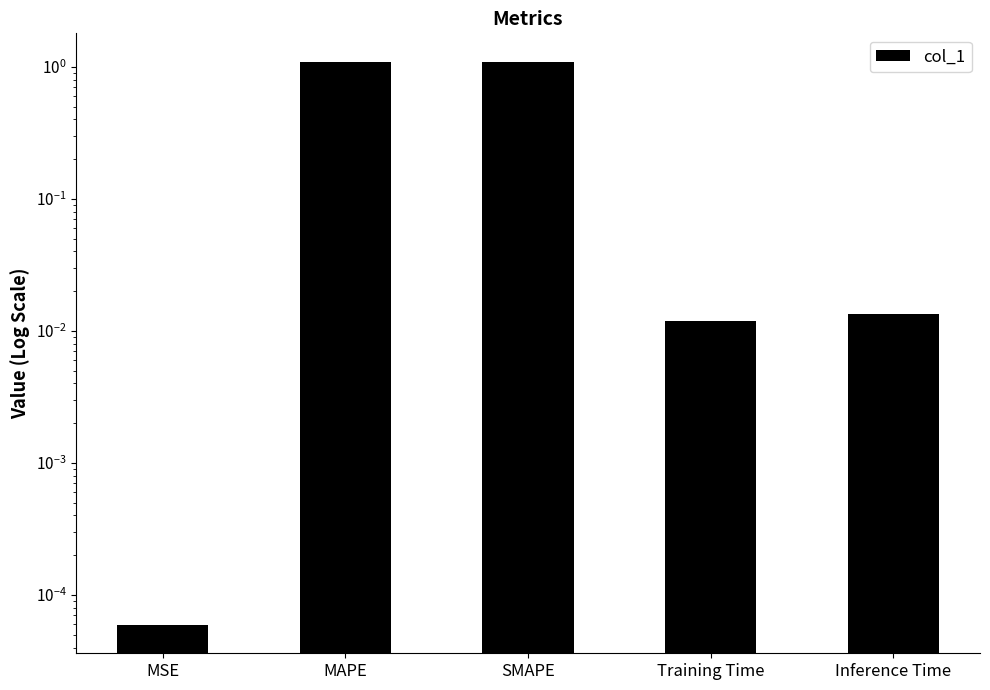

Reading left to right, extract all data points from this chart.

0.0	1.1	1.1	0.0	0.0